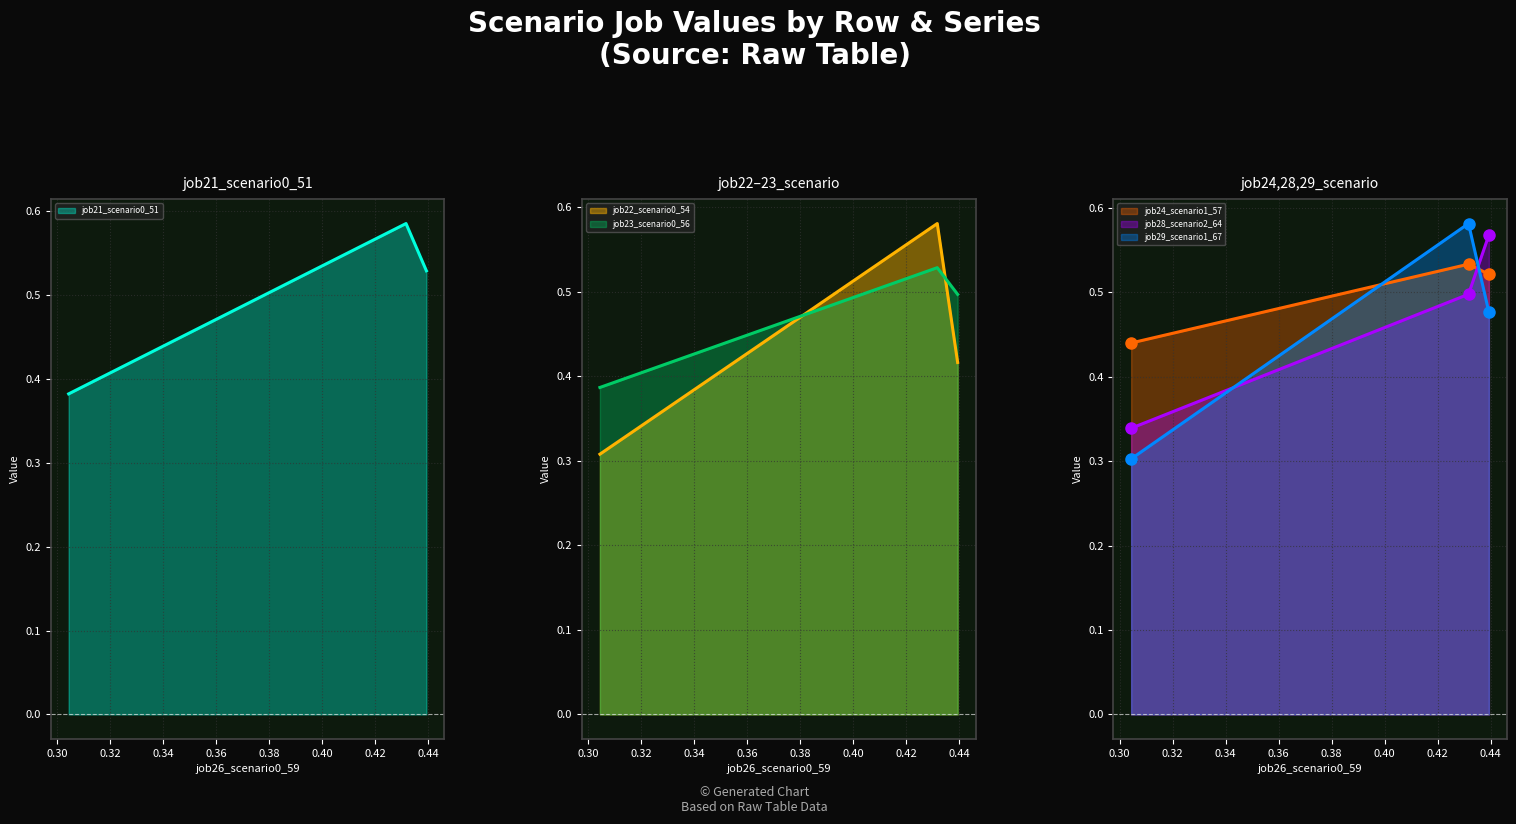

How many series are shown in this chart?

6